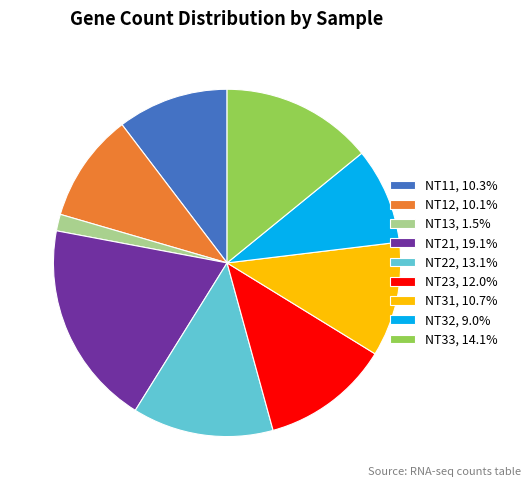

What is the largest slice in the pie chart?

NT21